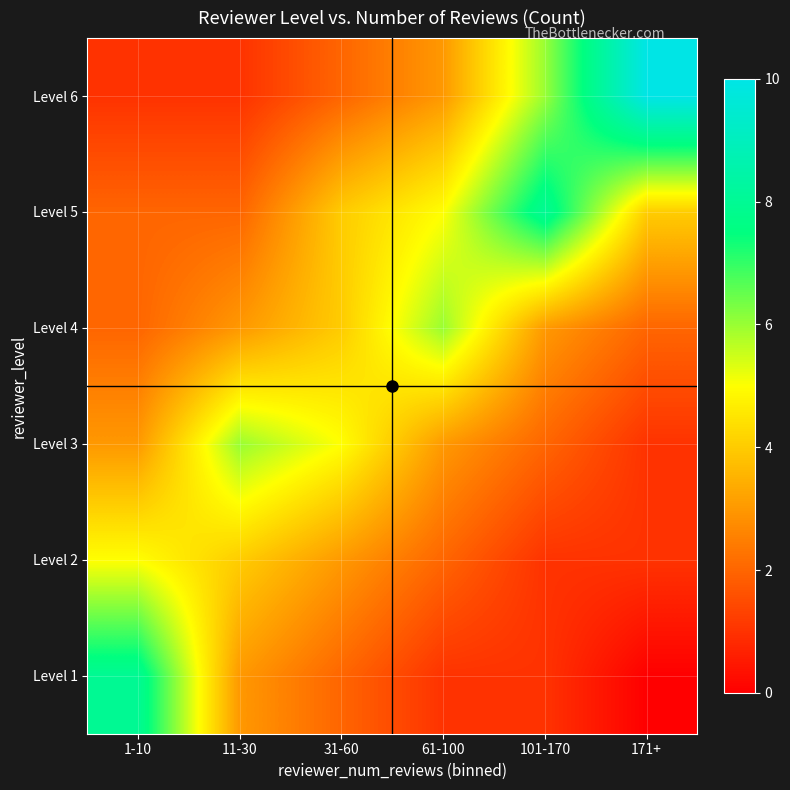

Reading right to left, what are all the values shown in this chart?

1: 6=1	5=2	4=2	3=3	2=5	1=8
2: 6=1	5=2	4=3	3=6	2=4	1=3
3: 6=2	5=4	4=4	3=5	2=3	1=2
4: 6=3	5=5	4=6	3=3	2=2	1=1
5: 6=6	5=8	4=3	3=2	2=1	1=1
6: 6=10	5=4	4=2	3=1	2=1	1=0